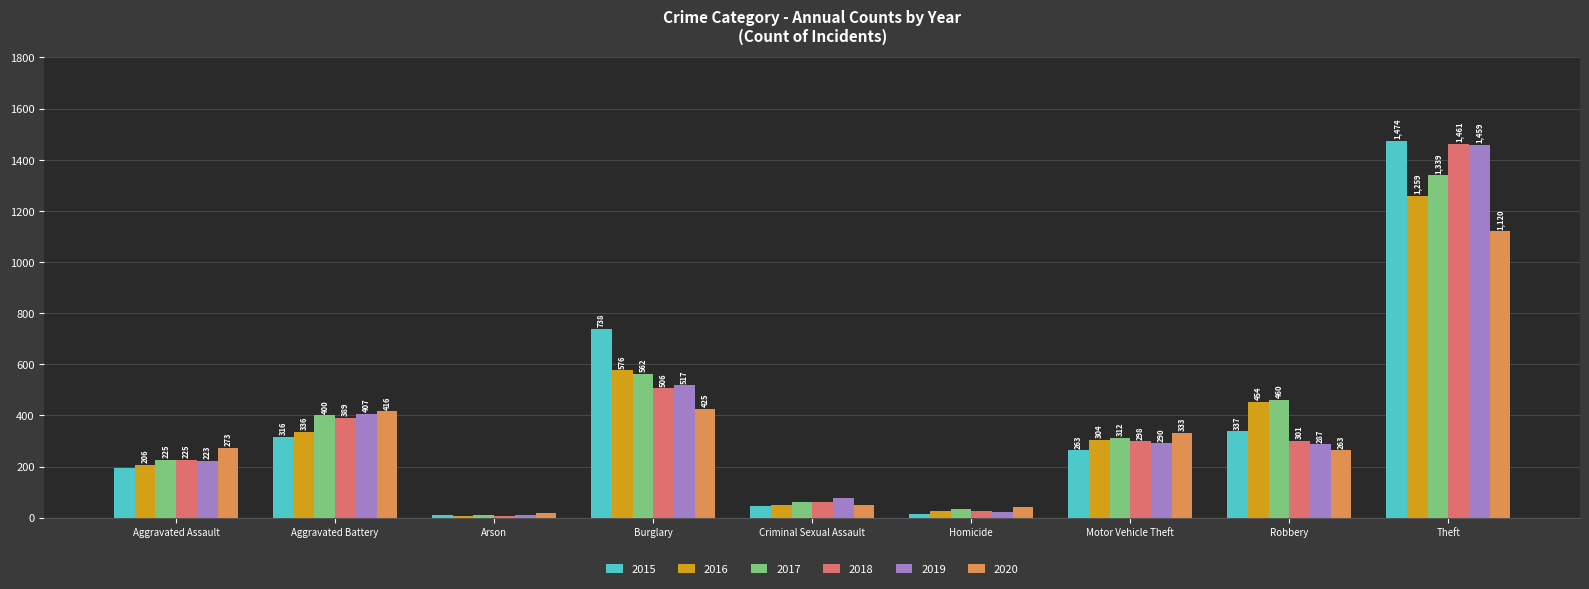

How many bars are there in each group?

6